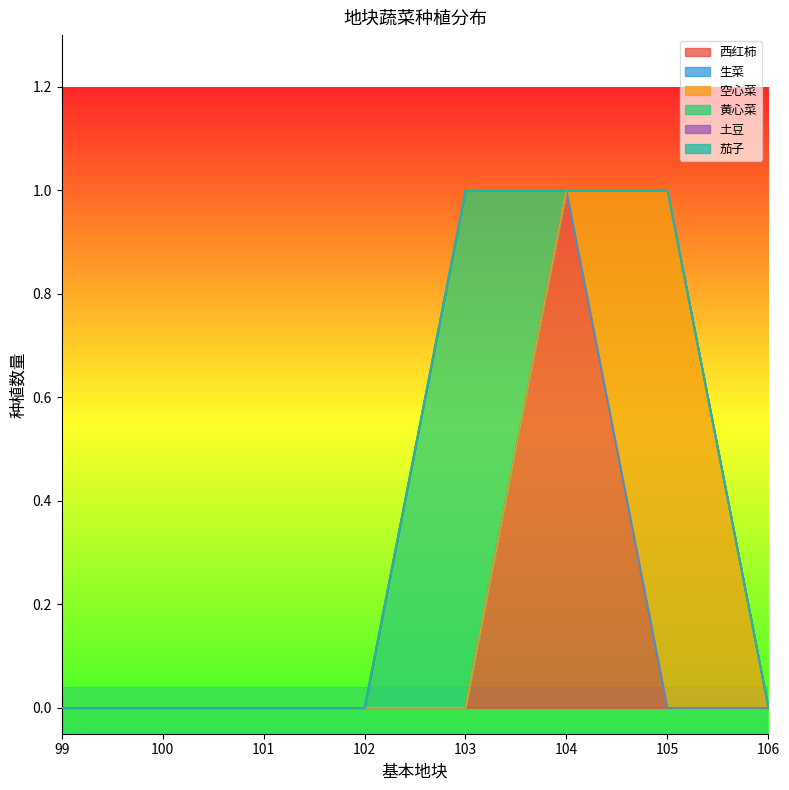

Does the chart have visible grid lines?

No